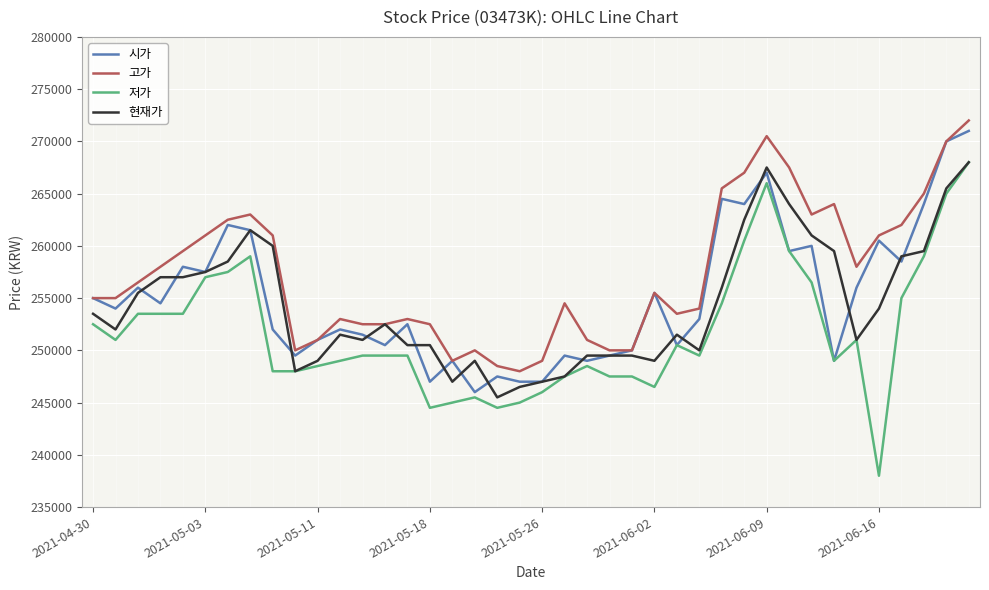

Which series has the largest range (max minus min)?

저가